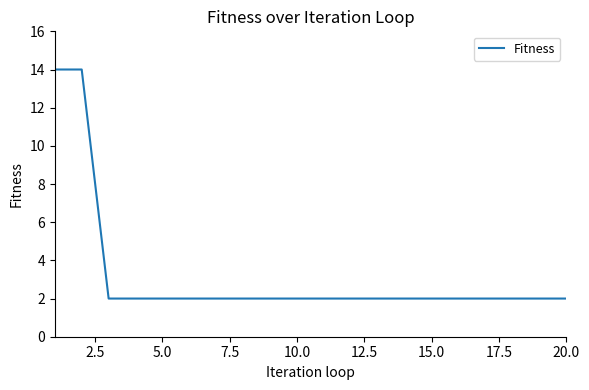

Reading left to right, extract all data points from this chart.

14	14	2	2	2	2	2	2	2	2	2	2	2	2	2	2	2	2	2	2